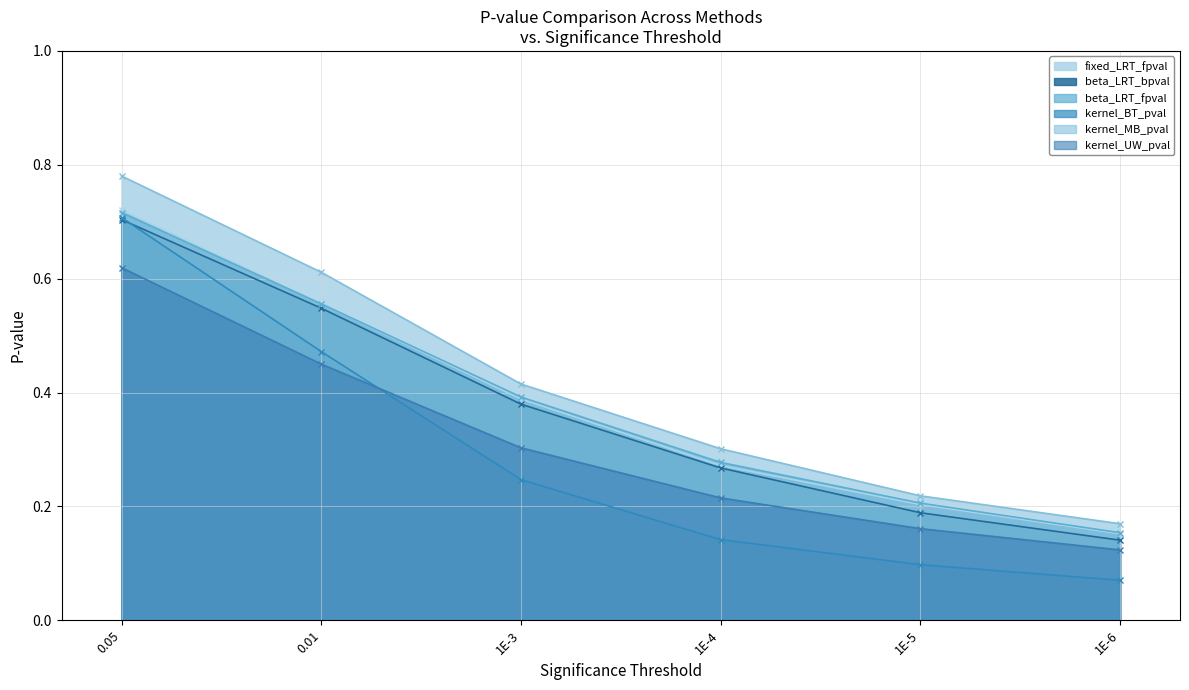

Which category has the highest value in the kernel_BT_pval series?

0.05